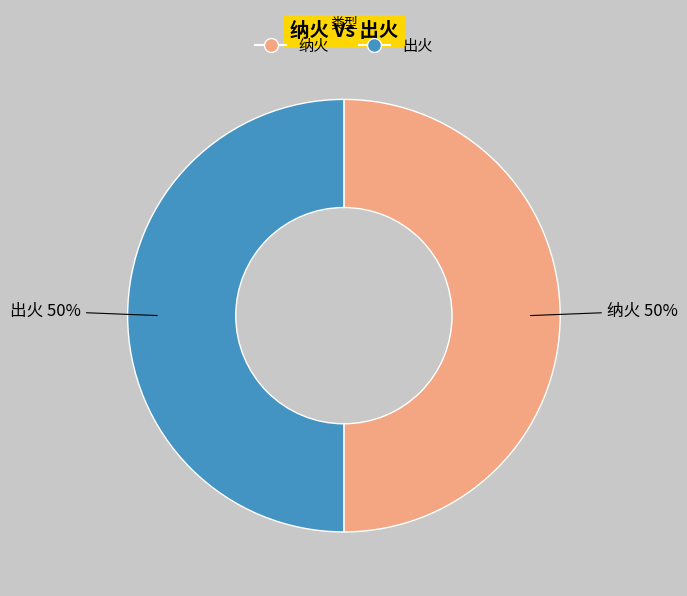

Count the number of slices in the pie.

2